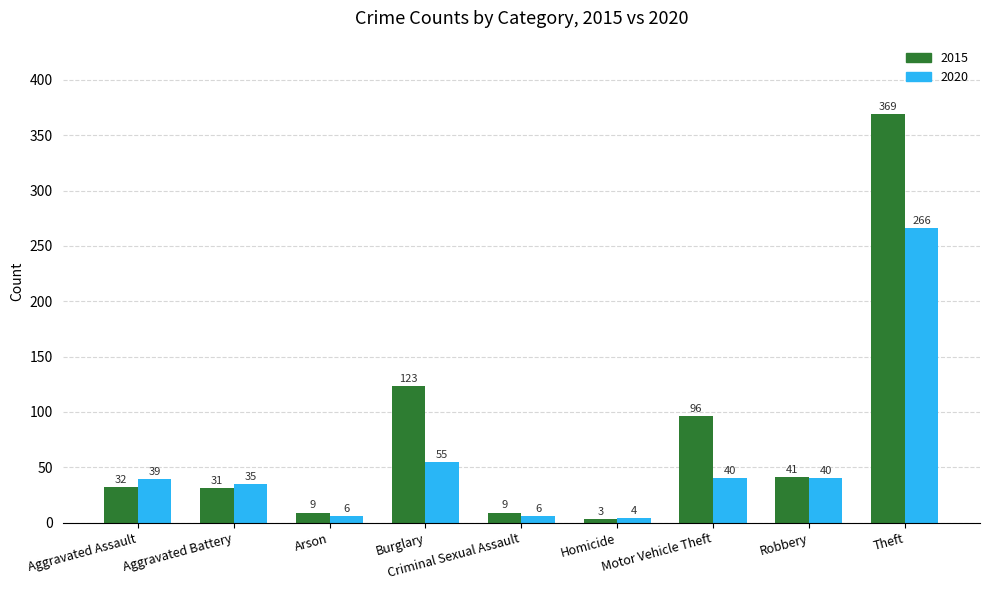

The value of 2015 at Arson is 9. True or false?

True